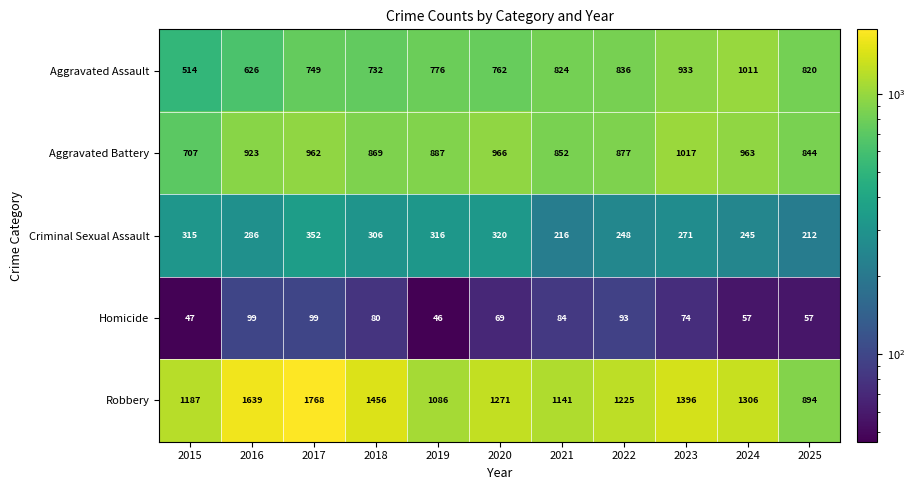

What is the total value across all series at 2015?

2770